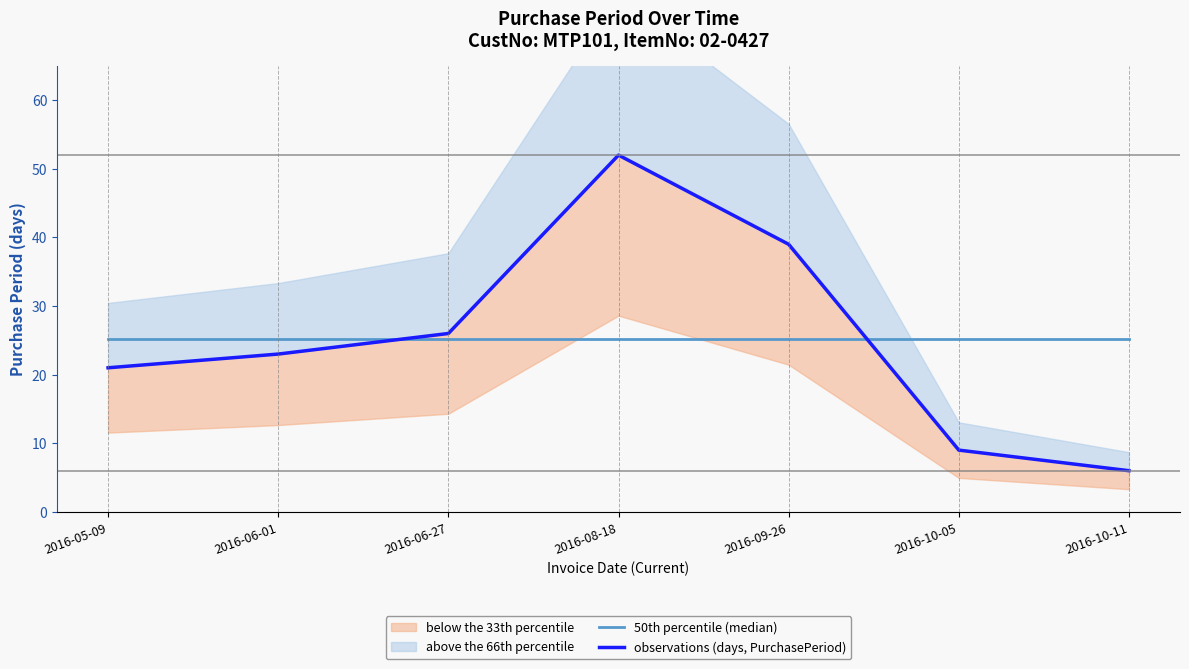

True or false: observations (days, PurchasePeriod) has more than 2 interior local peaks.

False